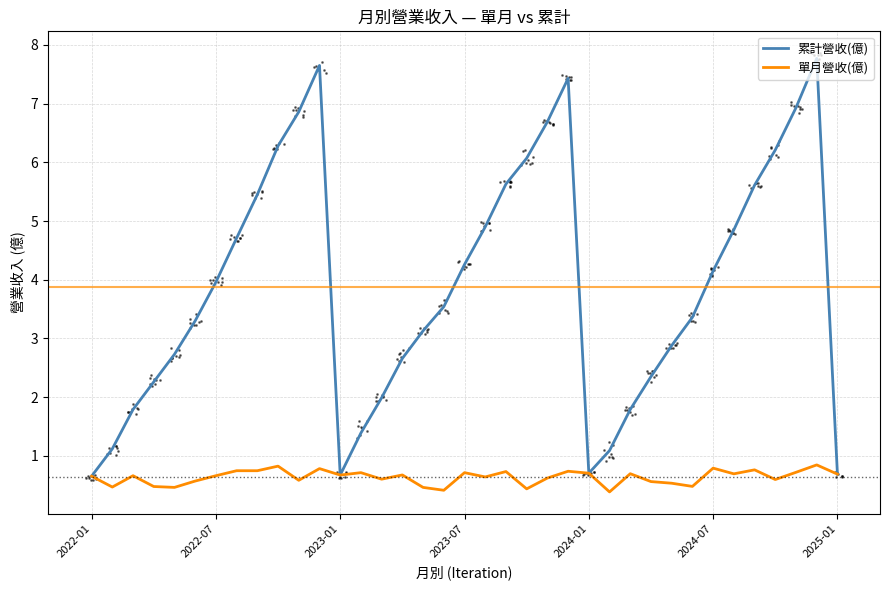

What is the minimum value shown in the chart?

0.4